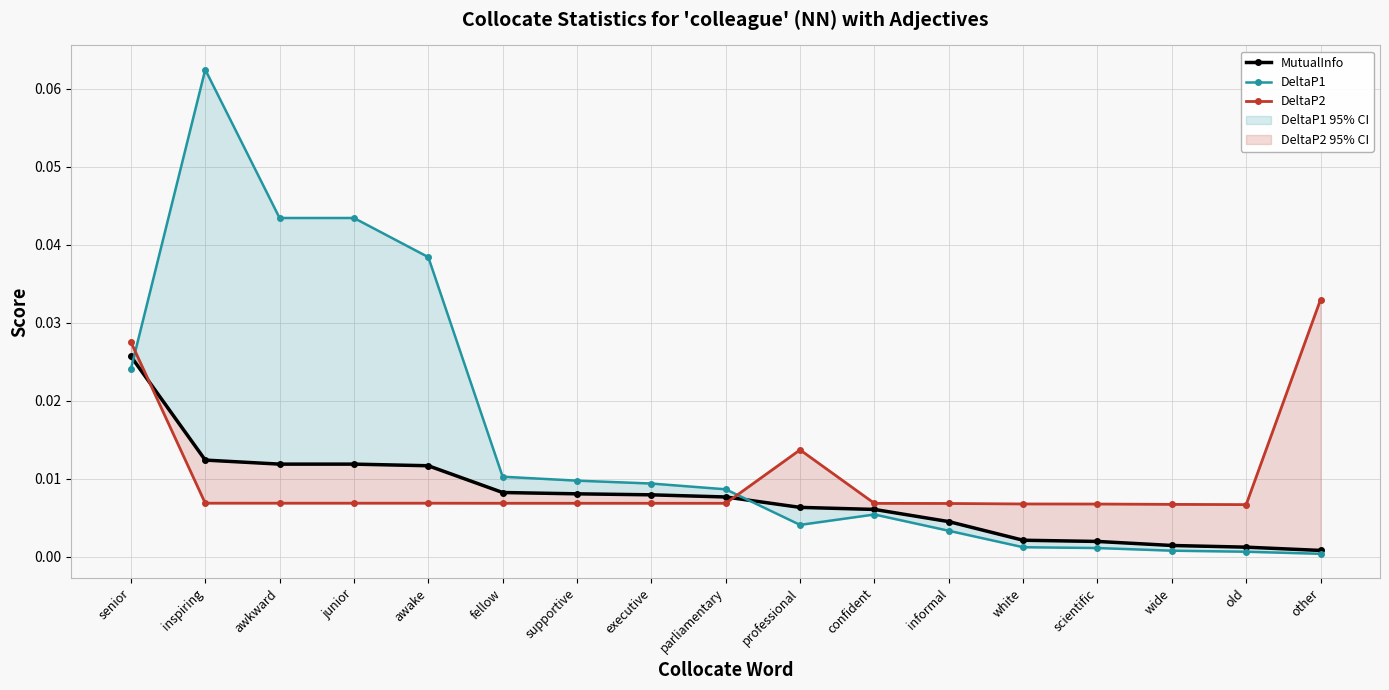

What is the label of the 9th point from the left?

parliamentary